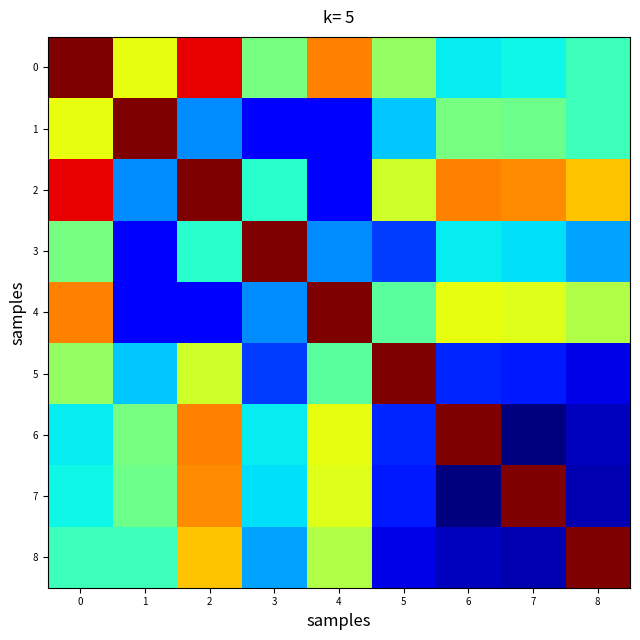

Between 4 and 8, which is larger?

4